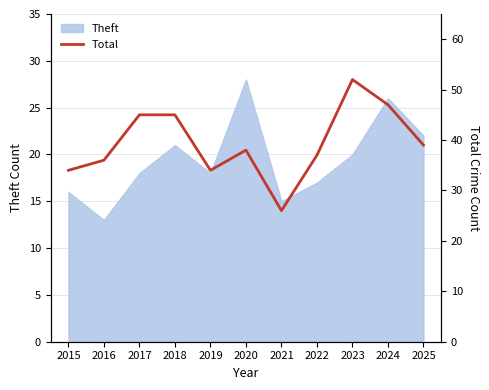

What is the maximum value for Theft?

28